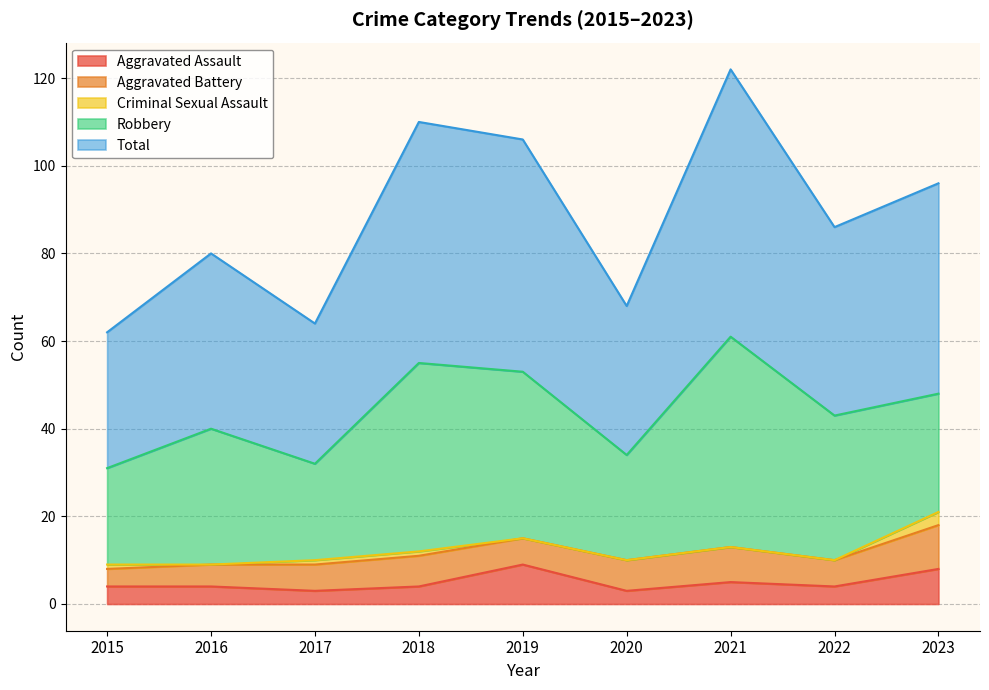

What are all the series names shown in the legend?

Aggravated Assault, Aggravated Battery, Criminal Sexual Assault, Robbery, Total